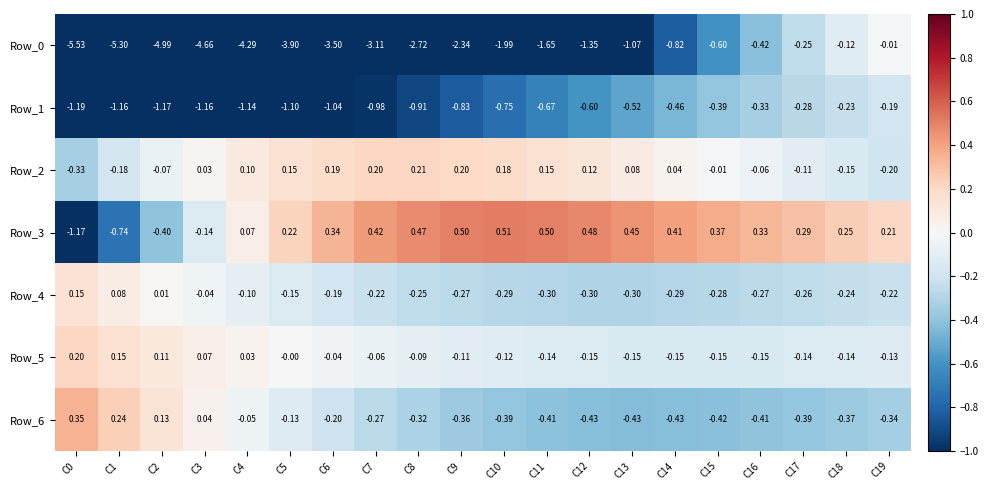

At which category does the chart reach its peak across all series?

C10